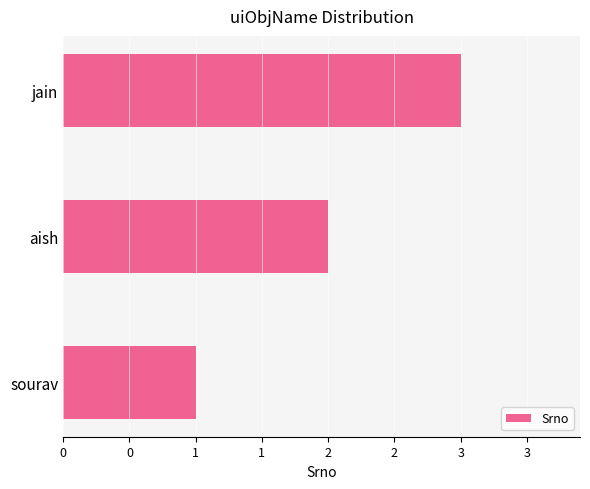

Does the chart contain any negative values?

No